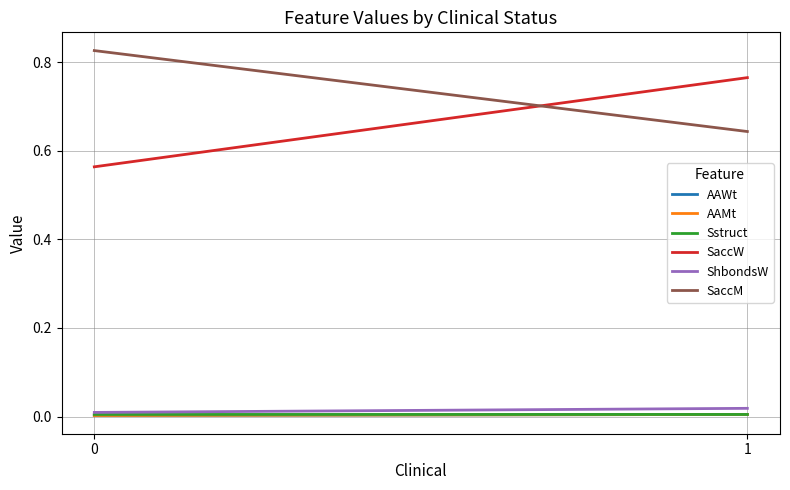

Reading right to left, list all the values displayed in this chart.

AAWt: 1=0.0	0=0.0
AAMt: 1=0.0	0=0.0
Sstruct: 1=0.0	0=0.0
SaccW: 1=0.8	0=0.6
ShbondsW: 1=0.0	0=0.0
SaccM: 1=0.6	0=0.8